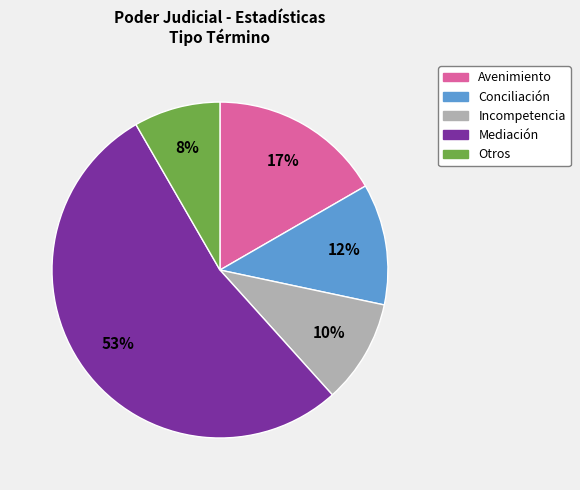

What percentage is the Otros slice, to the nearest percent?

8%